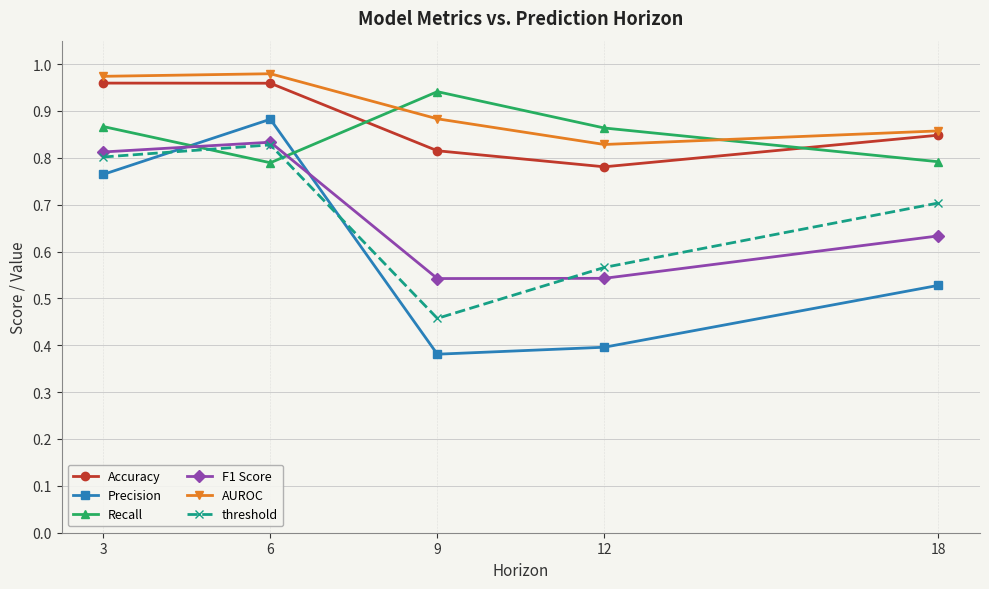

In Accuracy, how many points are lower than both neighbors (excluding endpoints)?

1